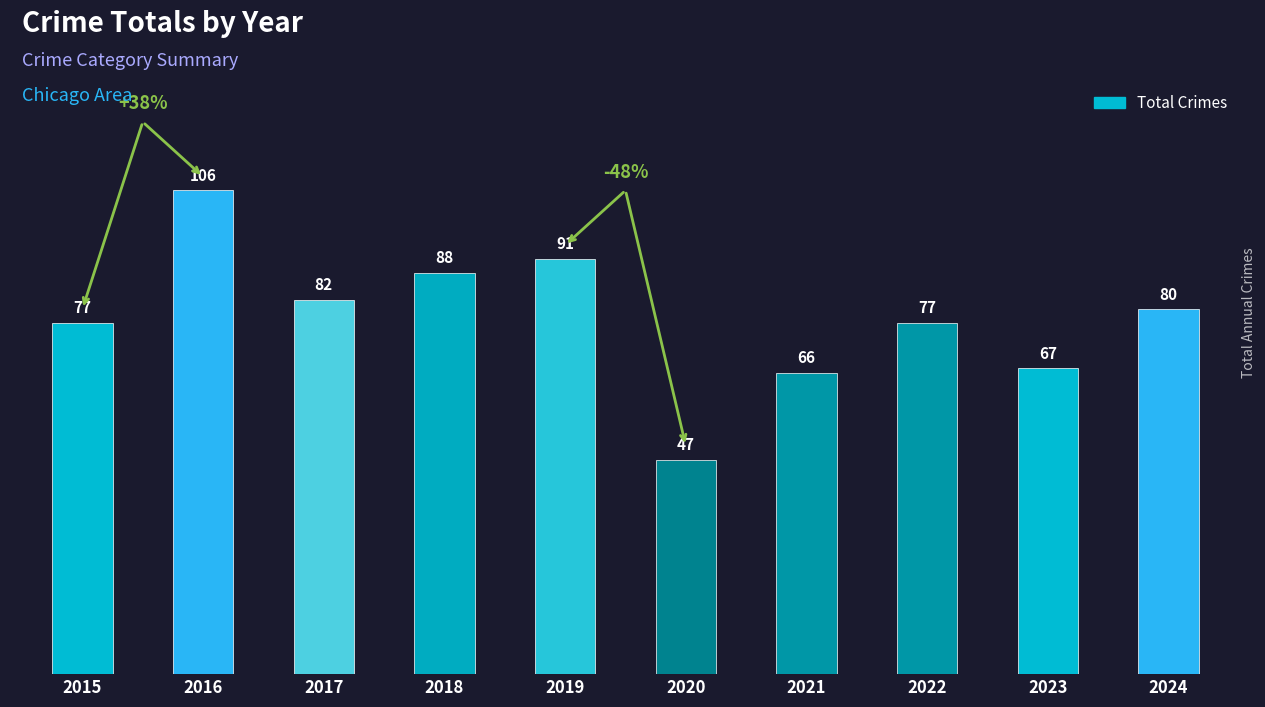

What is the average value?

78